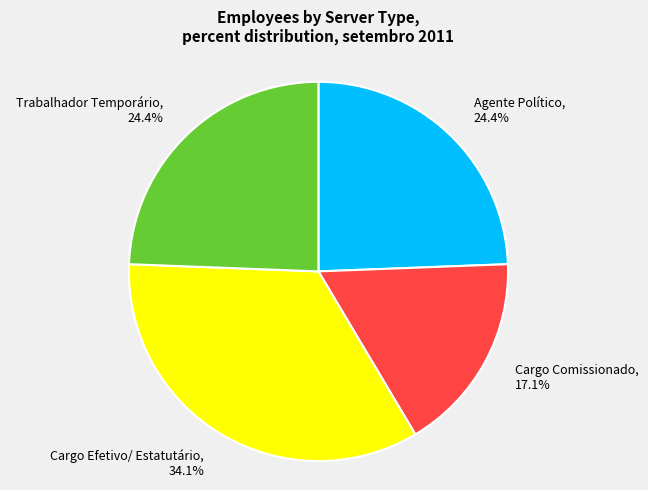

True or false: Trabalhador Temporário accounts for 24% of the total.

True